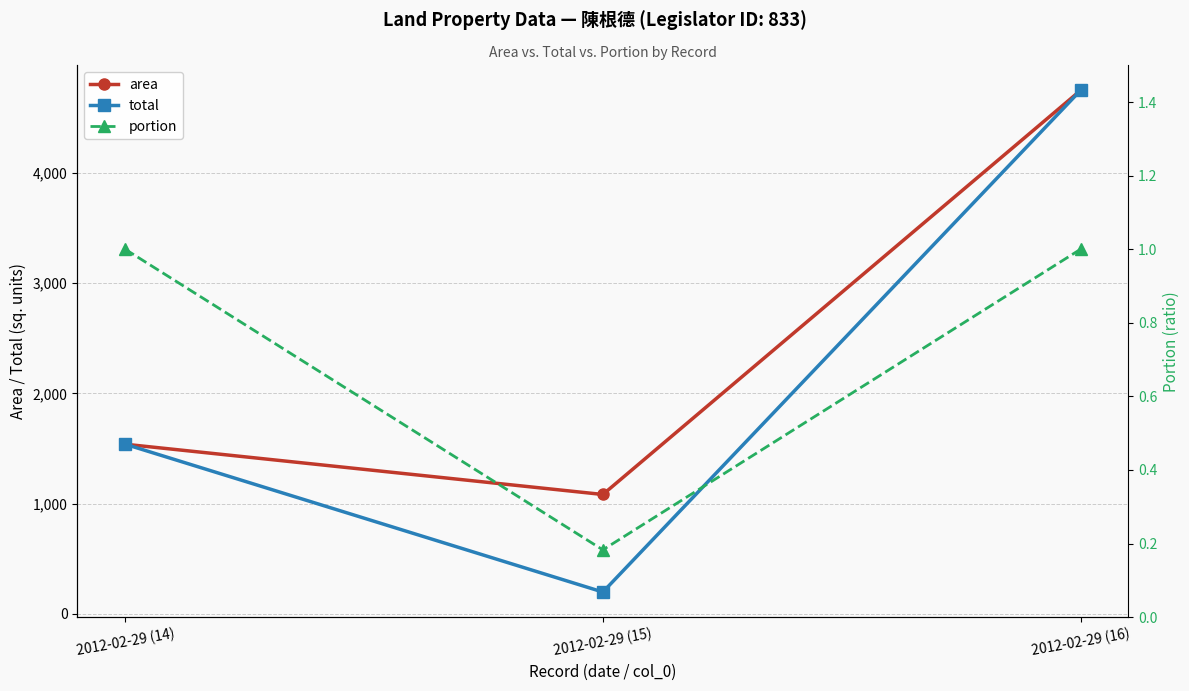

What are all the series names shown in the legend?

area, total, portion